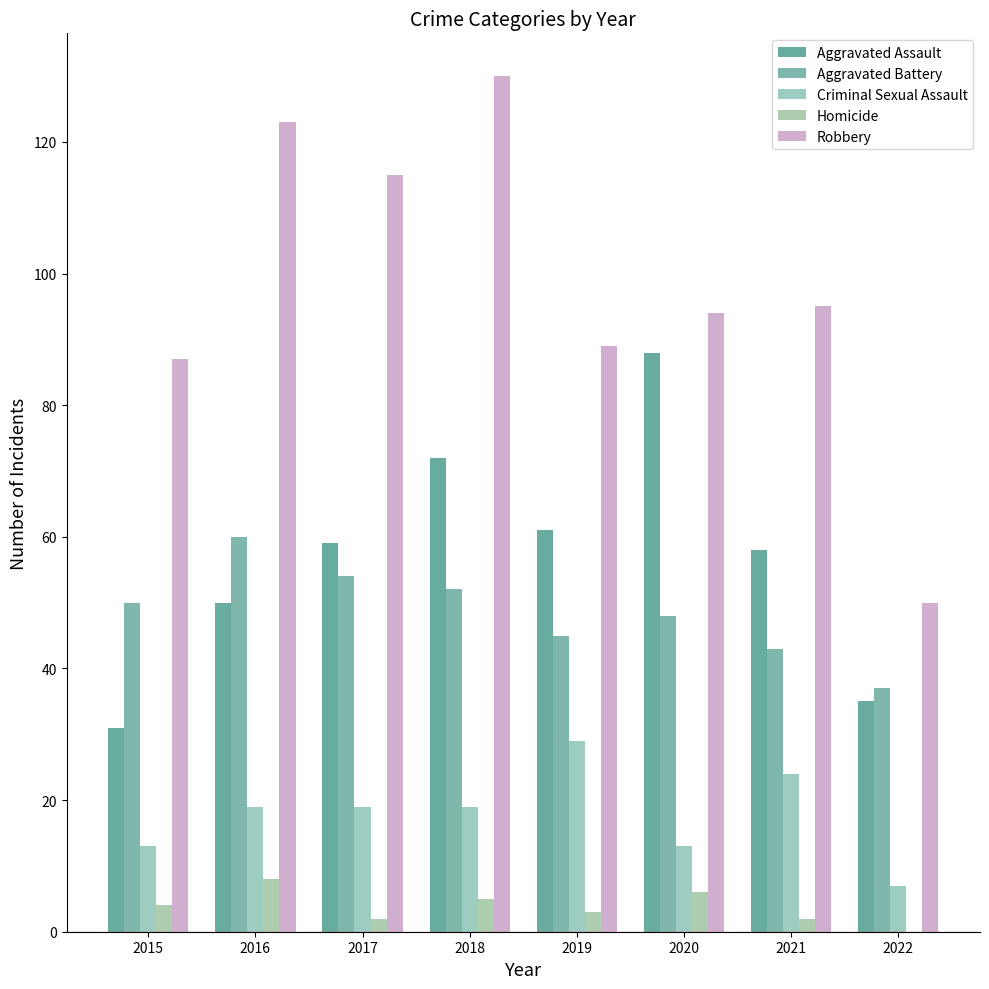

Are the bars grouped side by side (vs. stacked)?

Yes